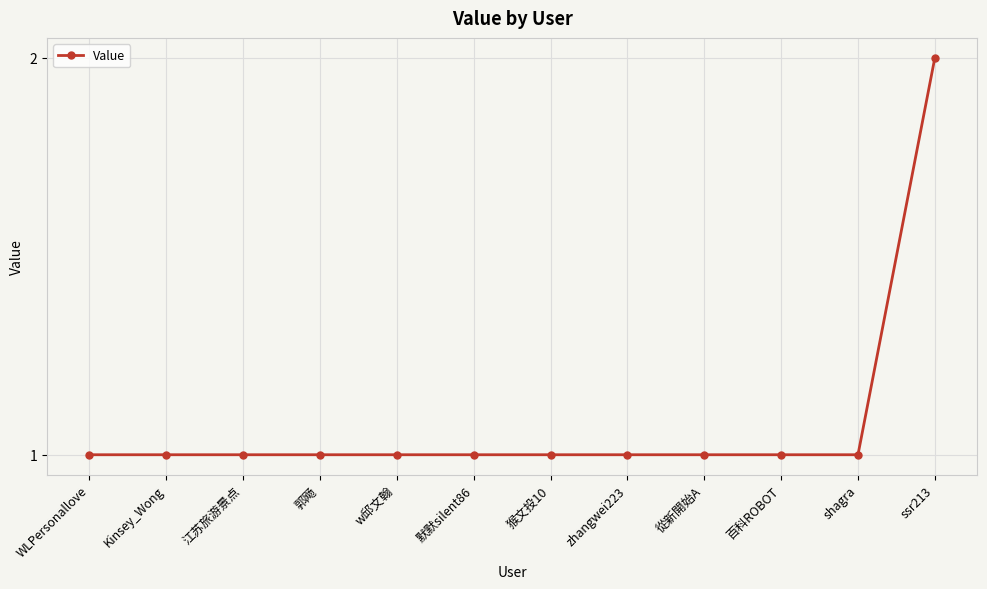

What is the change in value from 百科ROBOT to ssr213?

+1